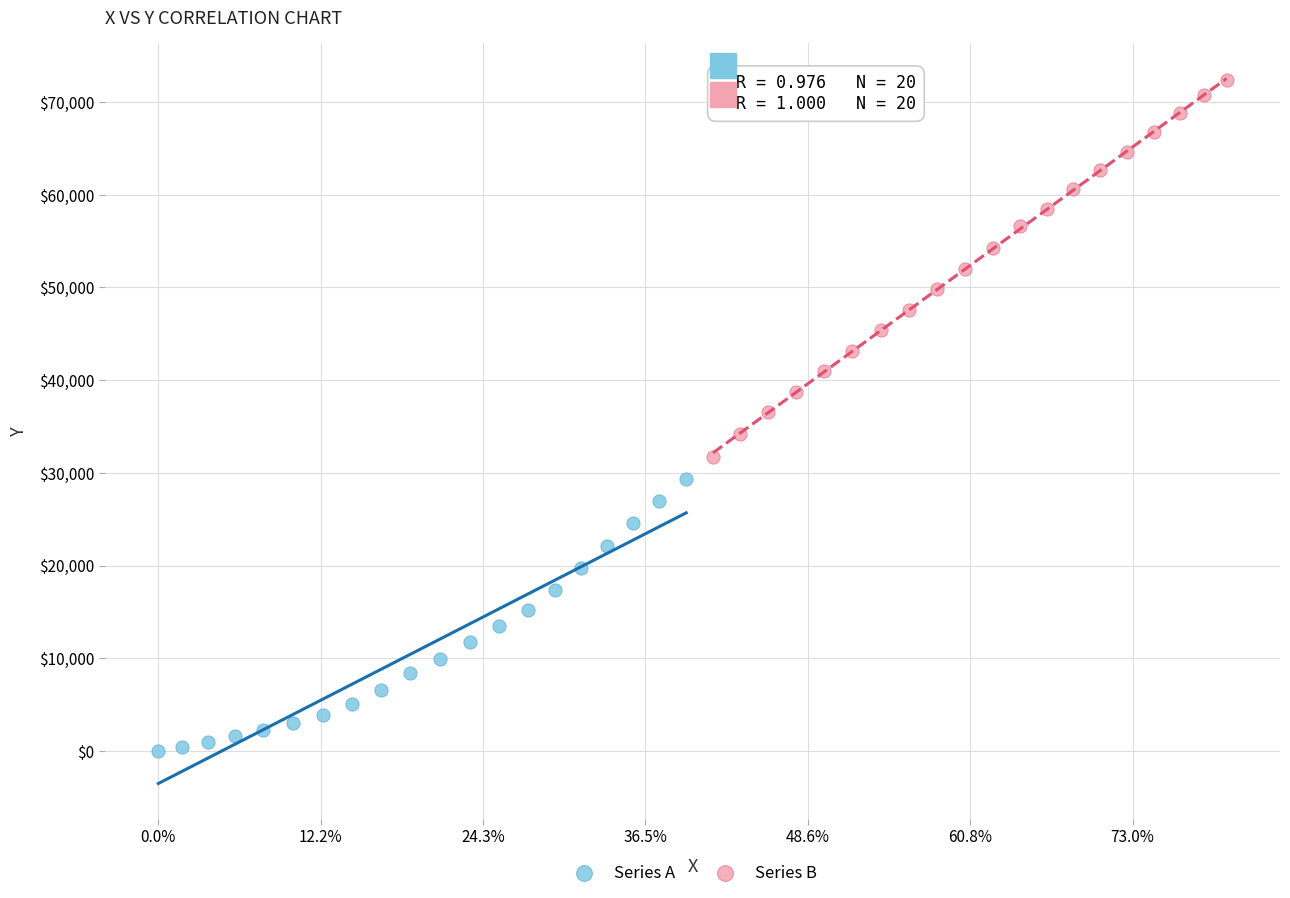

Which series contains the highest Y value?

Series B